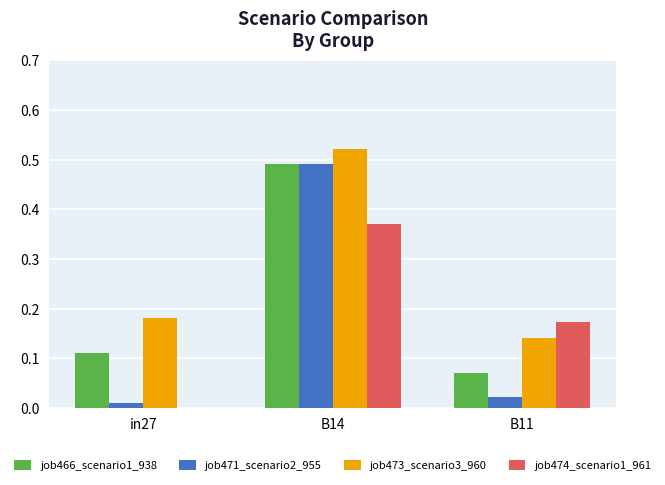

At which category is the sum across all series the highest?

B14